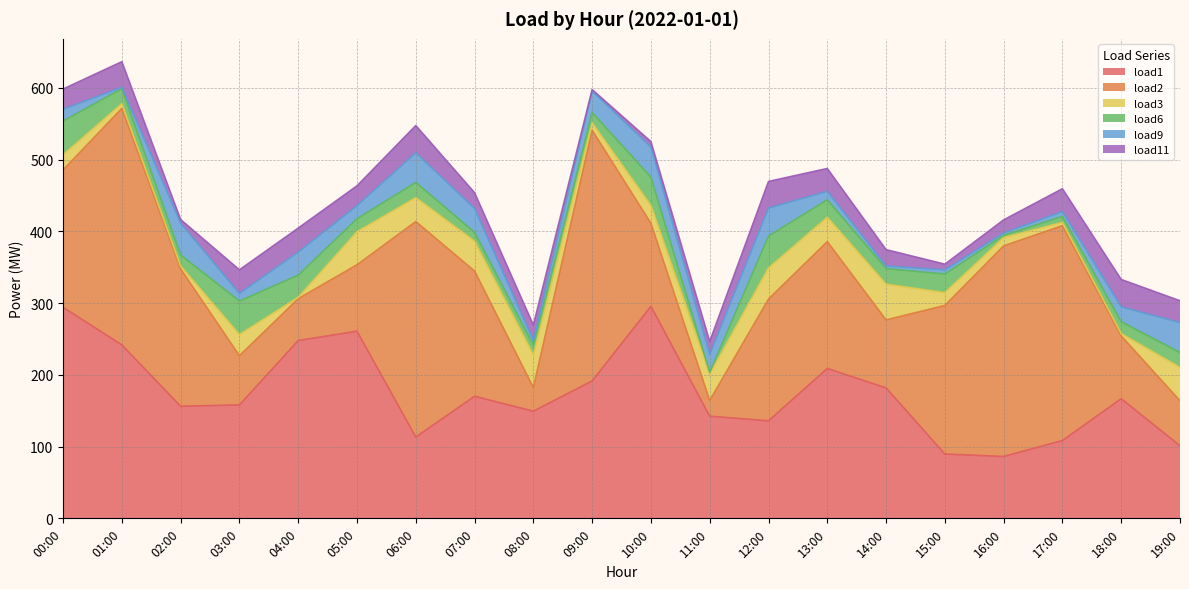

The load3 series shows 1.9 at 04:00. True or false?

True